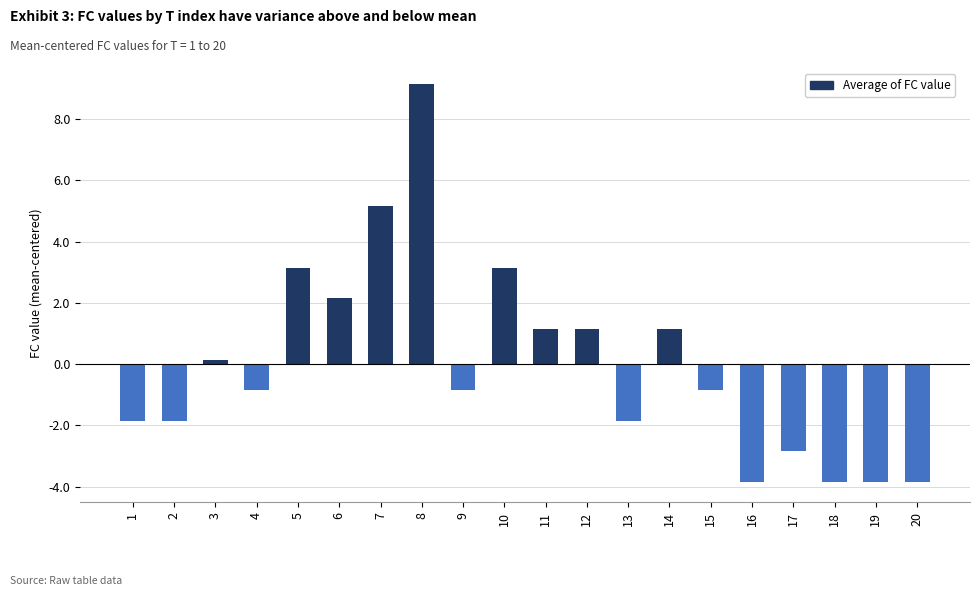

What is the difference between the maximum and minimum values?

13.0